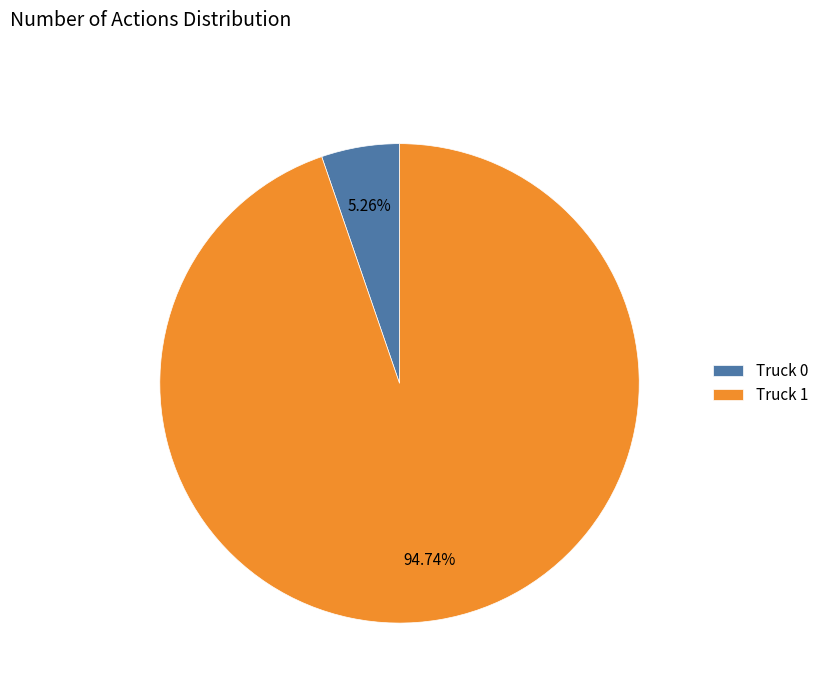

To the nearest percent, what is the combined percentage of Truck 1 and Truck 0?

100%